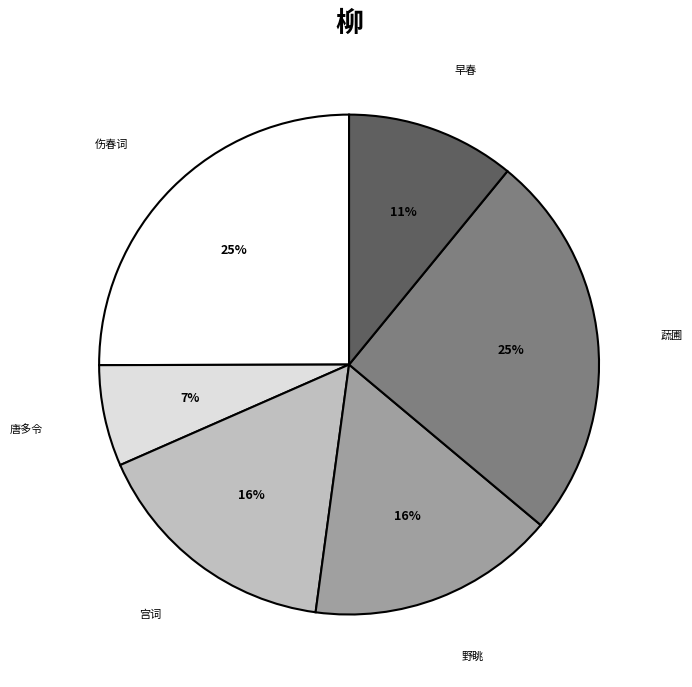

Does any single category account for the majority?

No